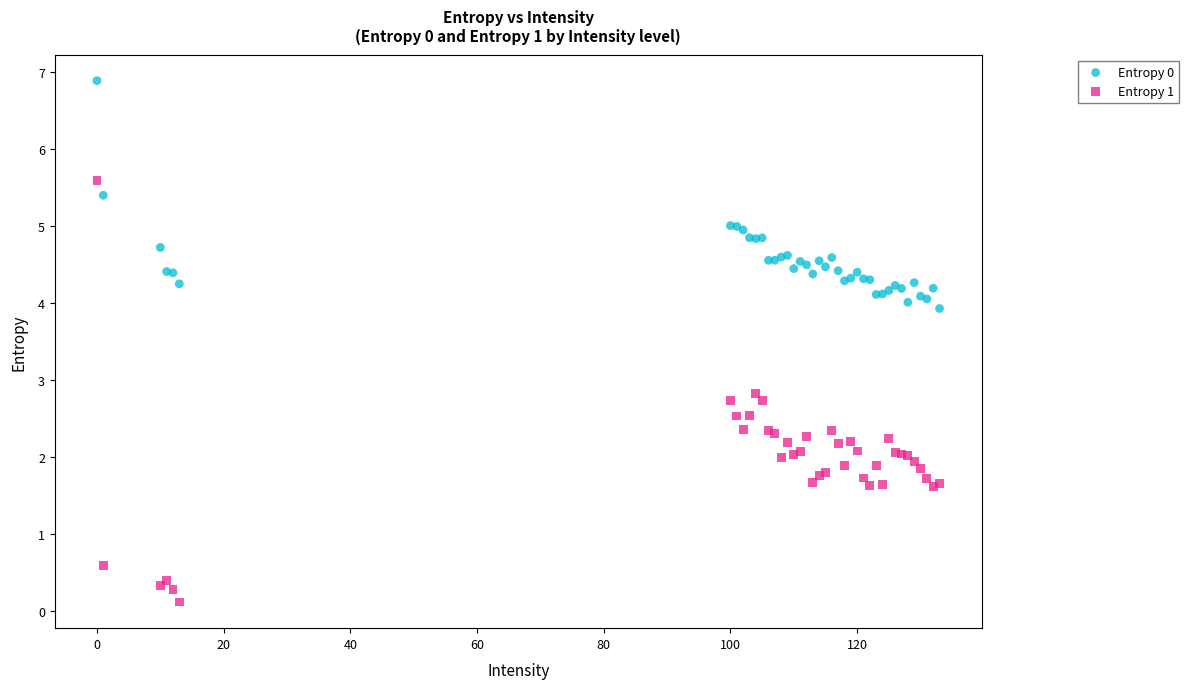

Which series reaches the minimum Y coordinate?

Entropy 1